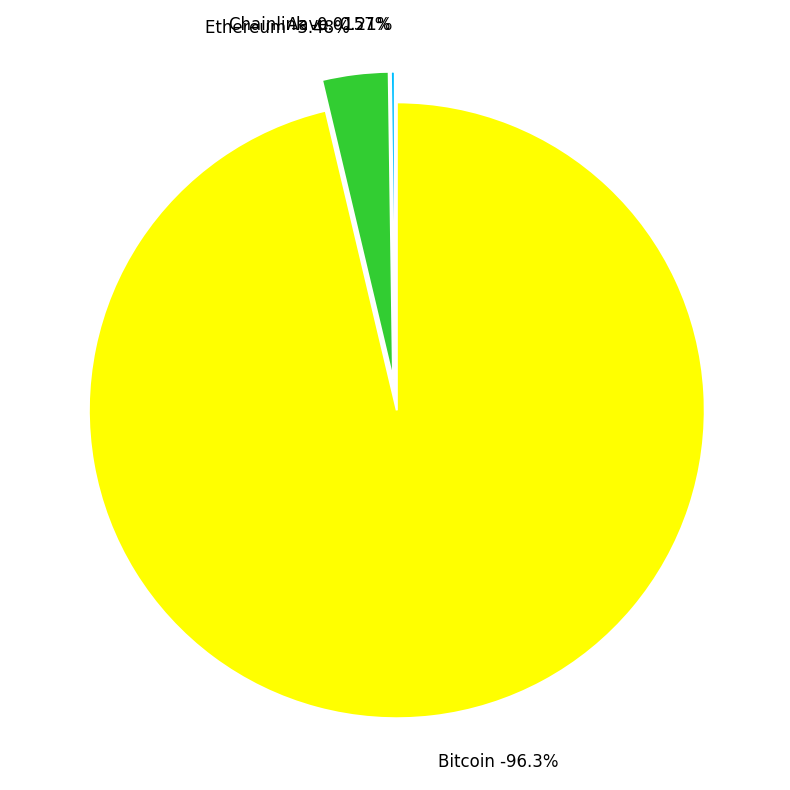

True or false: Bitcoin accounts for 99% of the total.

False